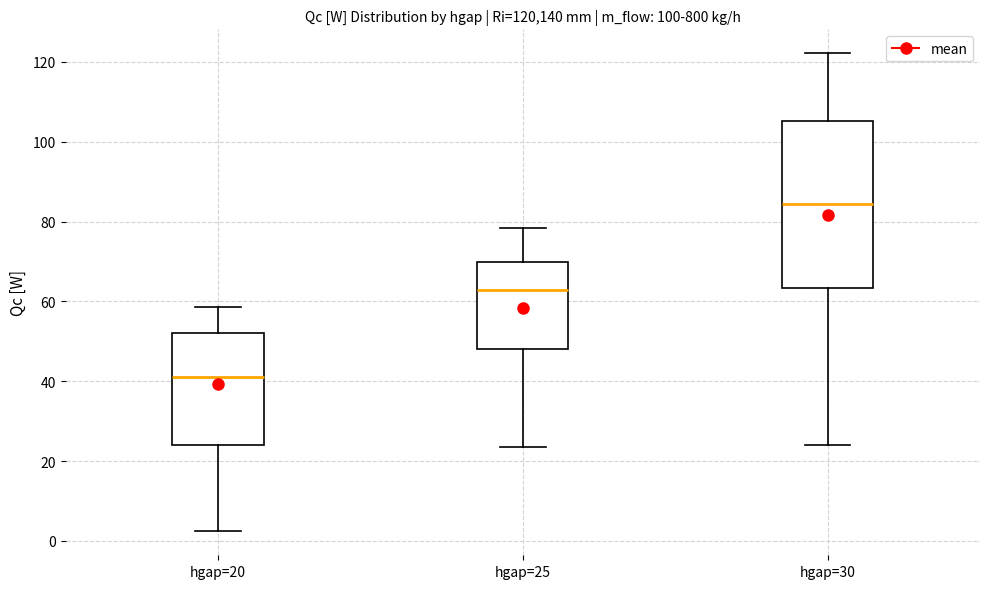

Reading left to right, read every box against the y-axis: the position of its median line, the range the box covers, and the ends of its whiskers. The values are not printed on the chart, so give them approximately, as read against the axis.

hgap=20: median 40, box 24 to 52, whiskers 2 to 58
hgap=25: median 62, box 48 to 70, whiskers 24 to 78
hgap=30: median 84, box 64 to 106, whiskers 24 to 122